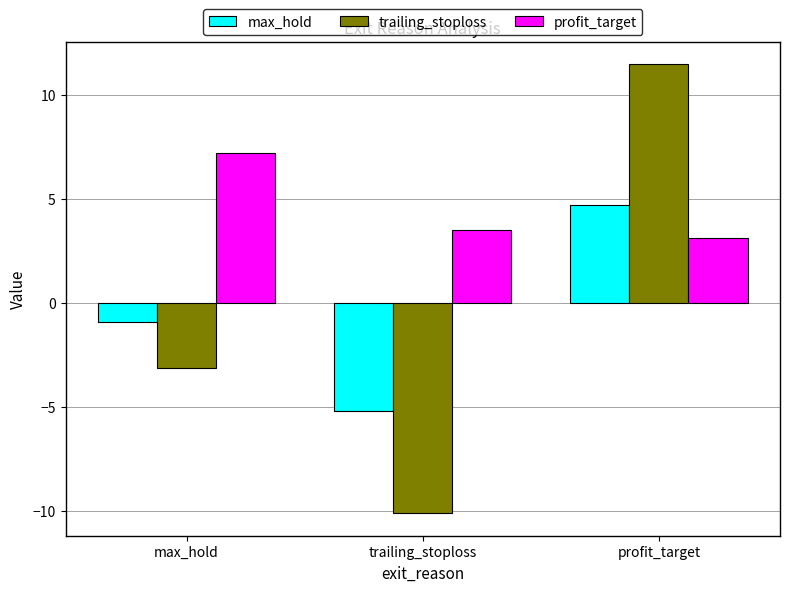

Rank the series by their maximum value, from highest to lowest.

trailing_stoploss, profit_target, max_hold